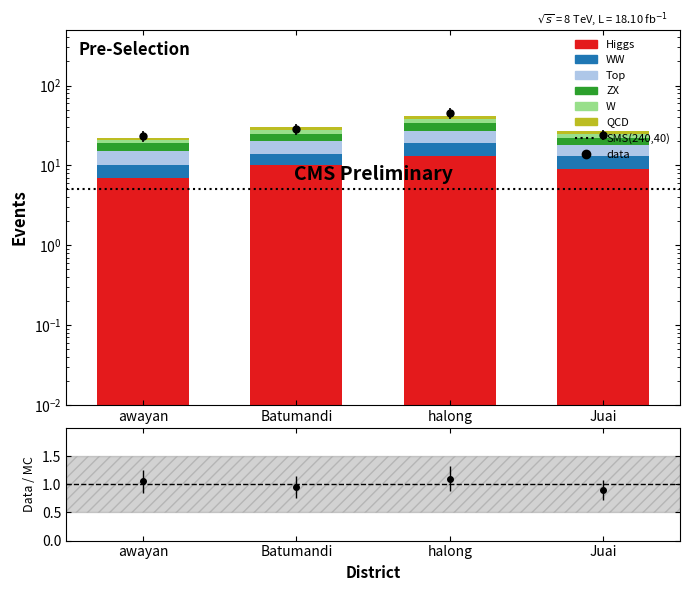

Does the chart contain any negative values?

No